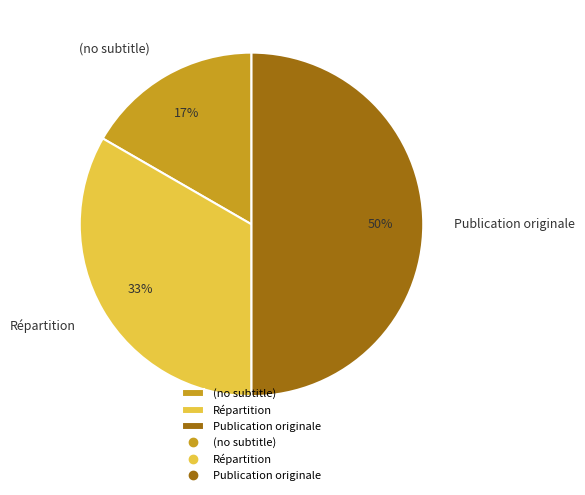

Is (no subtitle) the majority of the pie?

No